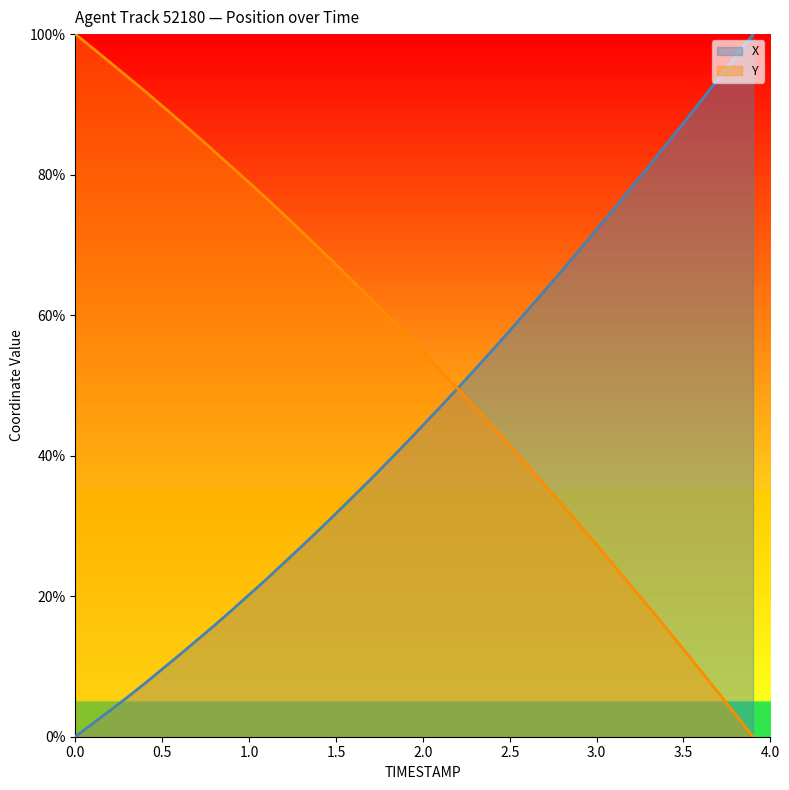

What value does the X series have at 3.9?

100.0